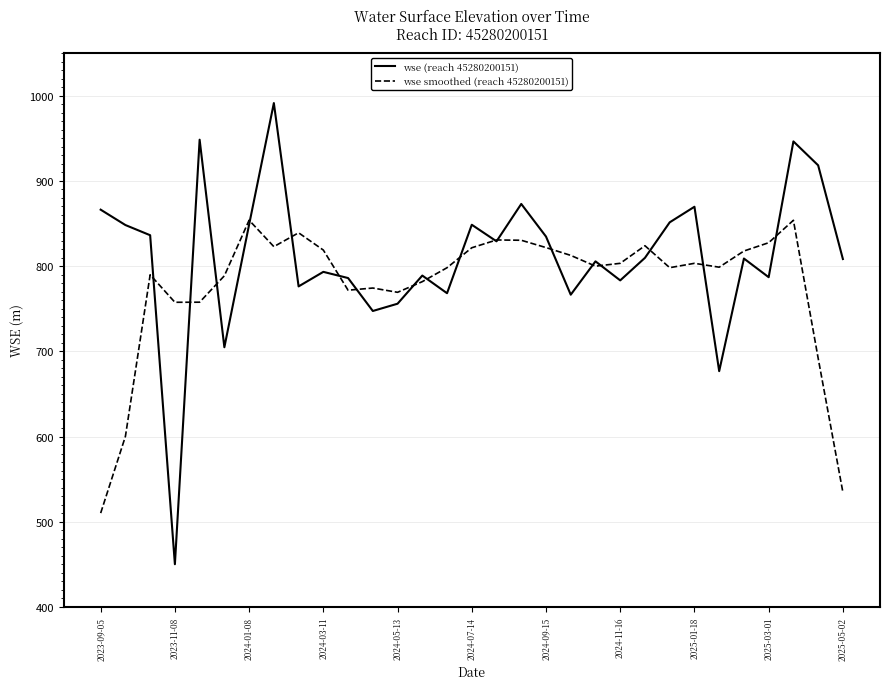

List the series in order of their overall mean, highest first.

wse (reach 45280200151), wse smoothed (reach 45280200151)